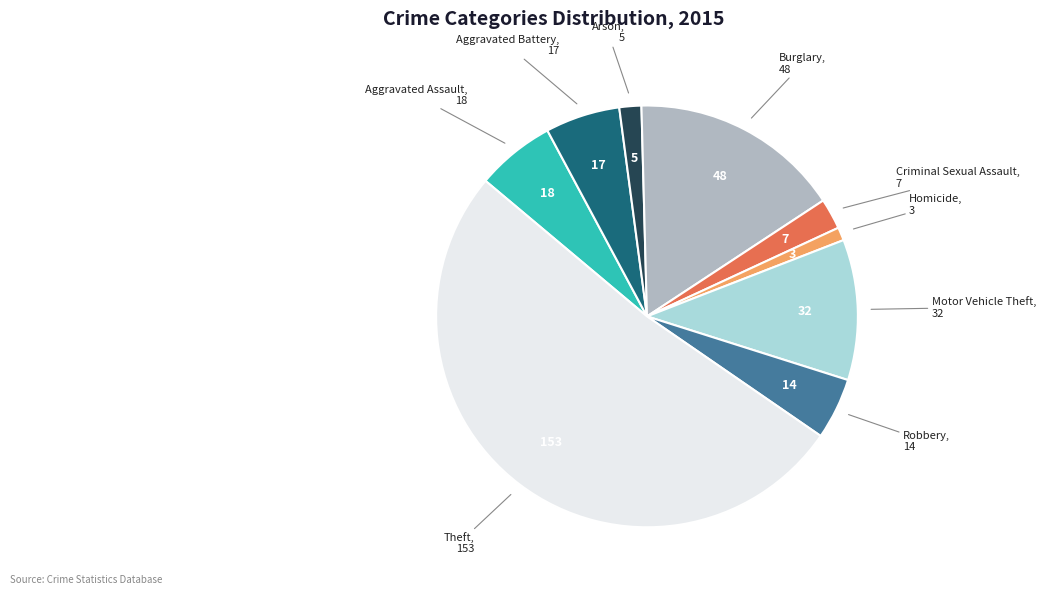

Is there a majority slice in this chart?

Yes